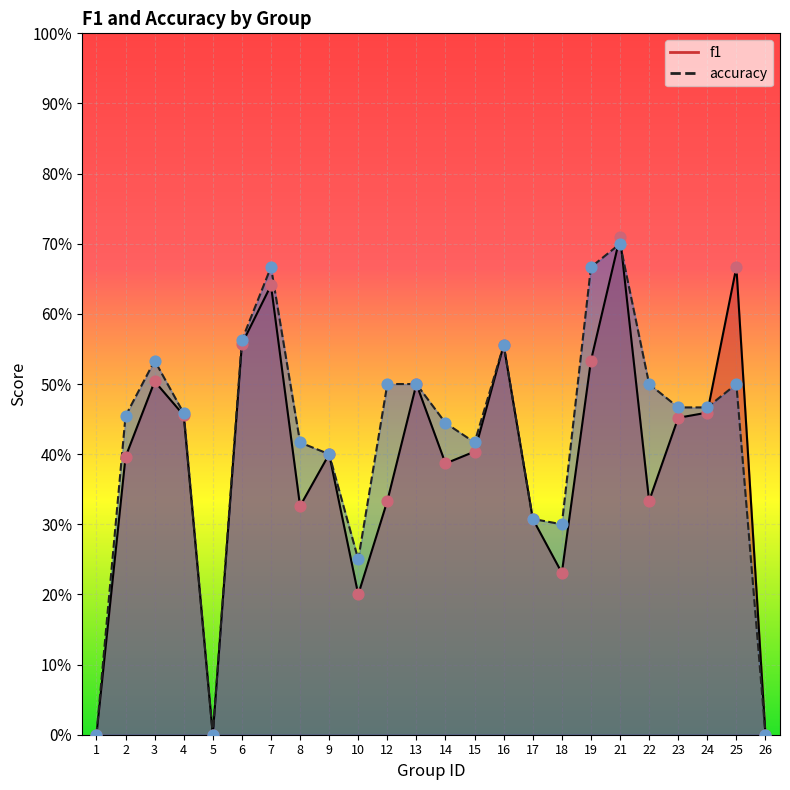

Which series contains the lowest Y value?

f1